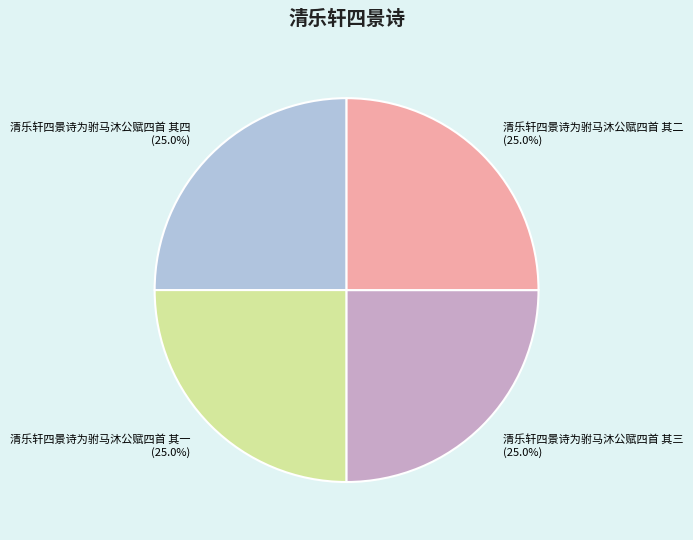

Does any single category account for the majority?

No